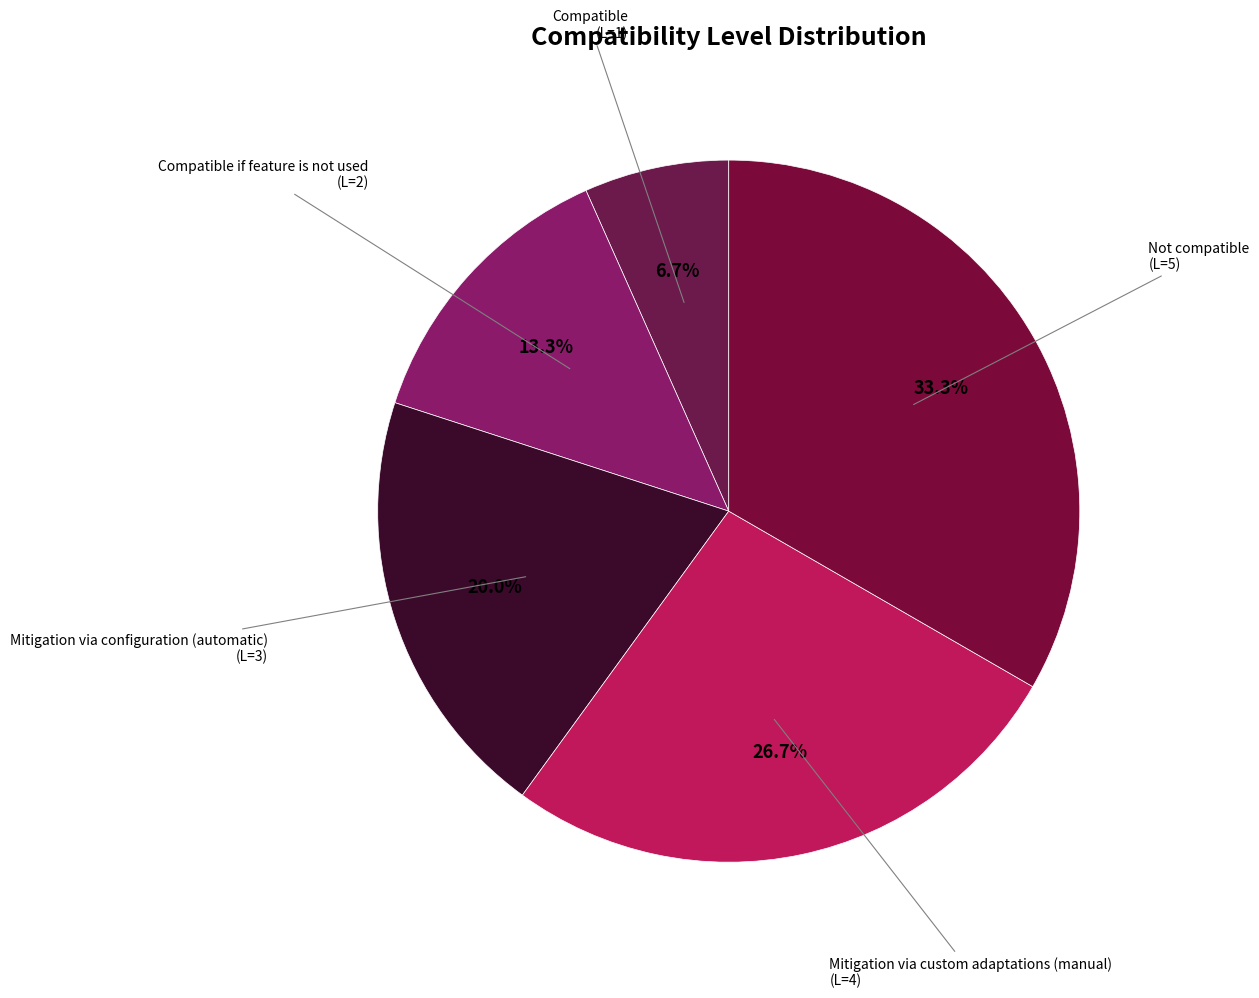

Is there any slice that represents more than half of the pie?

No